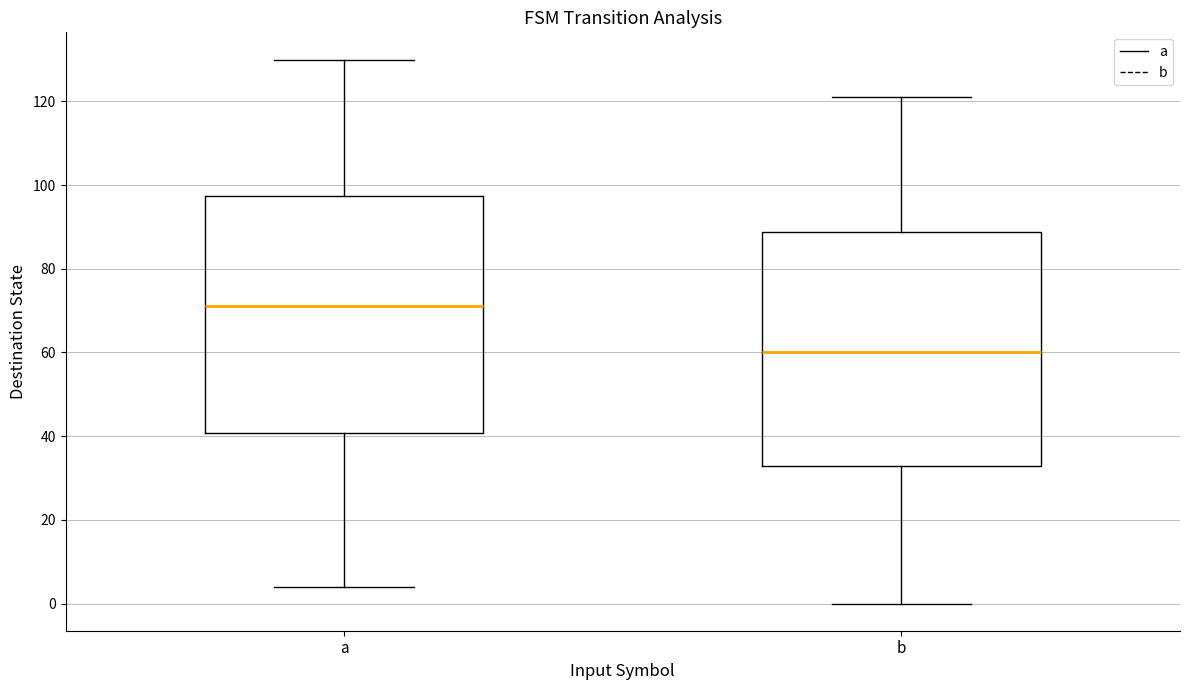

Reading left to right, transcribe this box plot: for each box, give where its median line is, the range the box spans, and where its two whiskers end, as read against the y-axis. The values are not printed on the chart, so give them approximately, as read against the axis.

a: median 72, box 40 to 98, whiskers 4 to 130
b: median 60, box 32 to 88, whiskers 0 to 122